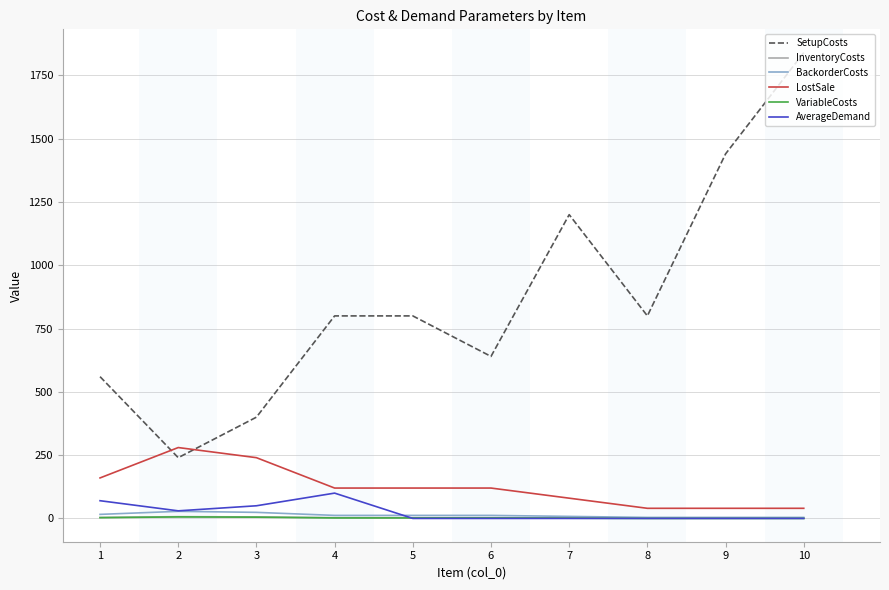

True or false: BackorderCosts and SetupCosts cross at least once.

False